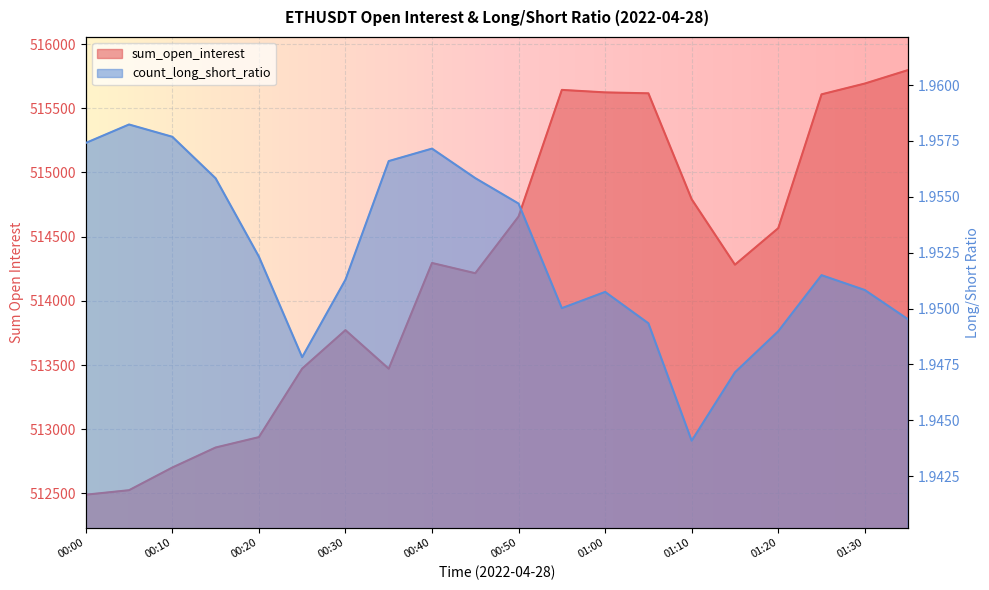

True or false: sum_open_interest has a value of 514656.9 at 00:50.

True